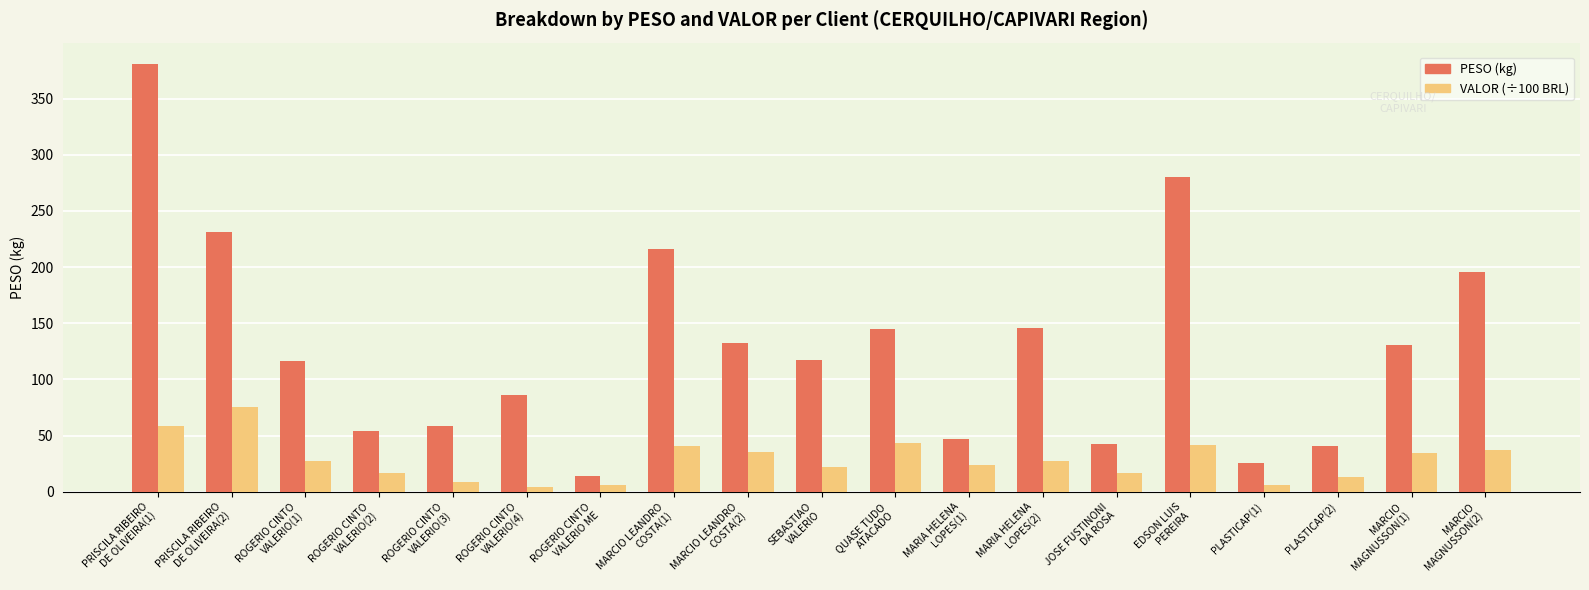

What is the approximate value of PESO (kg) at ROGERIO CINTO
VALERIO(1)?

116.7